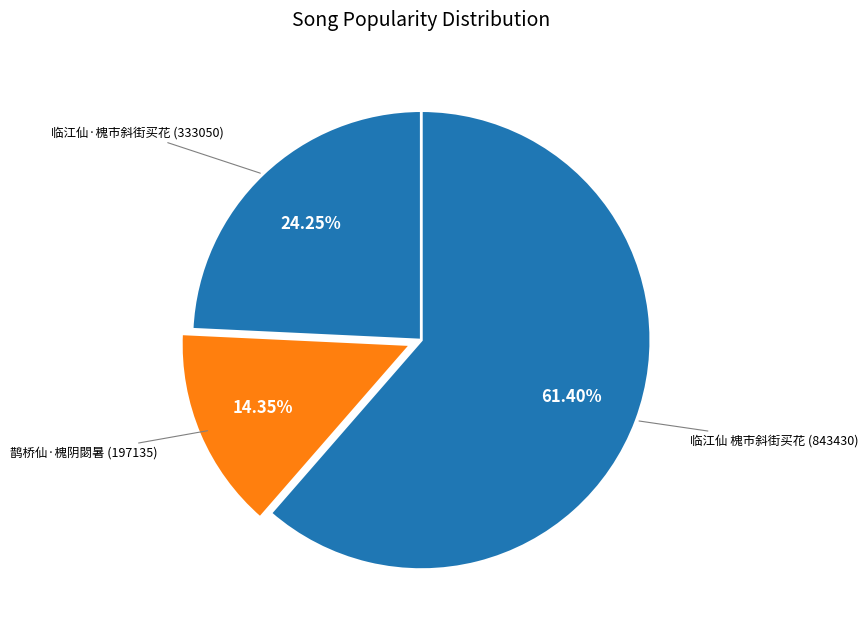

How many segments does this pie chart have?

3